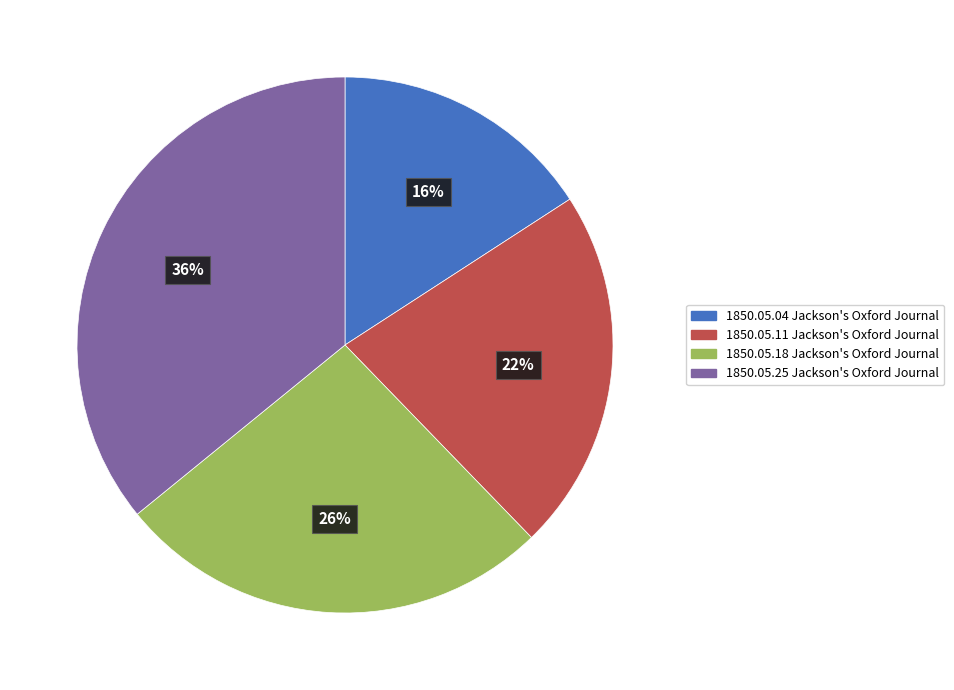

Is there any slice that represents more than half of the pie?

No